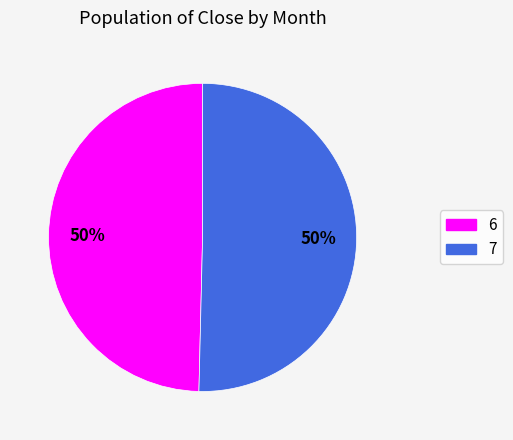

Which slice is the smallest?

6